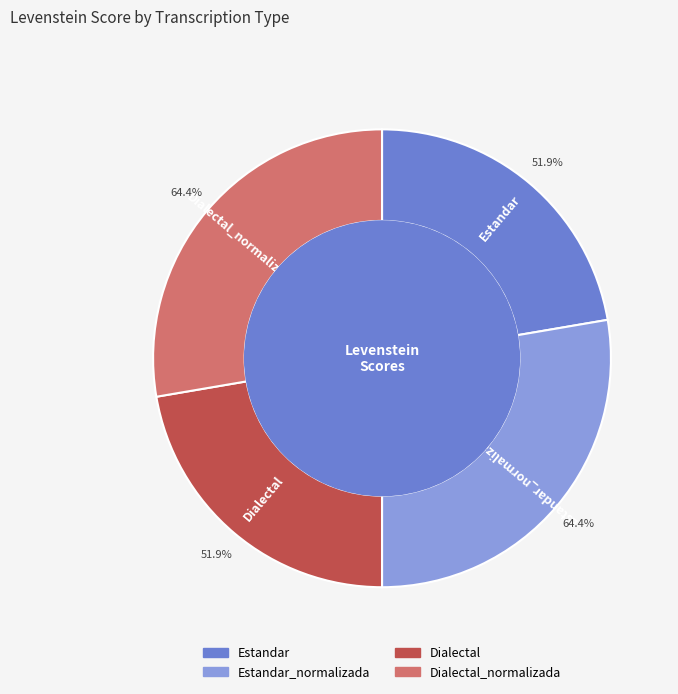

Is there any slice that represents more than half of the pie?

No